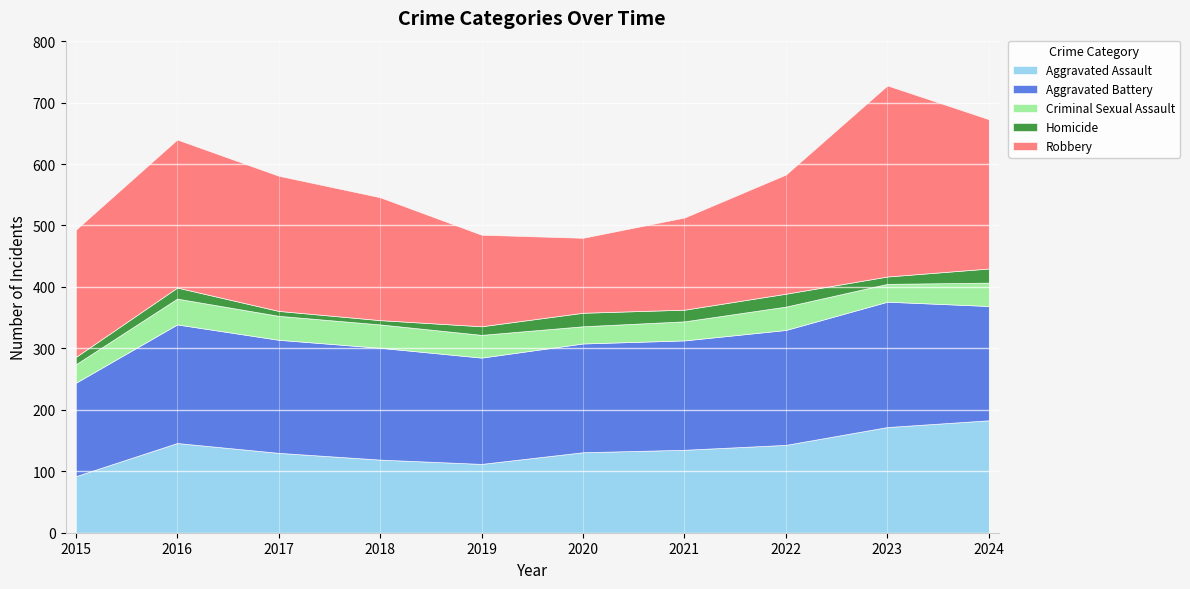

At 2016, list the series in order from smallest to largest.

Homicide, Criminal Sexual Assault, Aggravated Assault, Aggravated Battery, Robbery